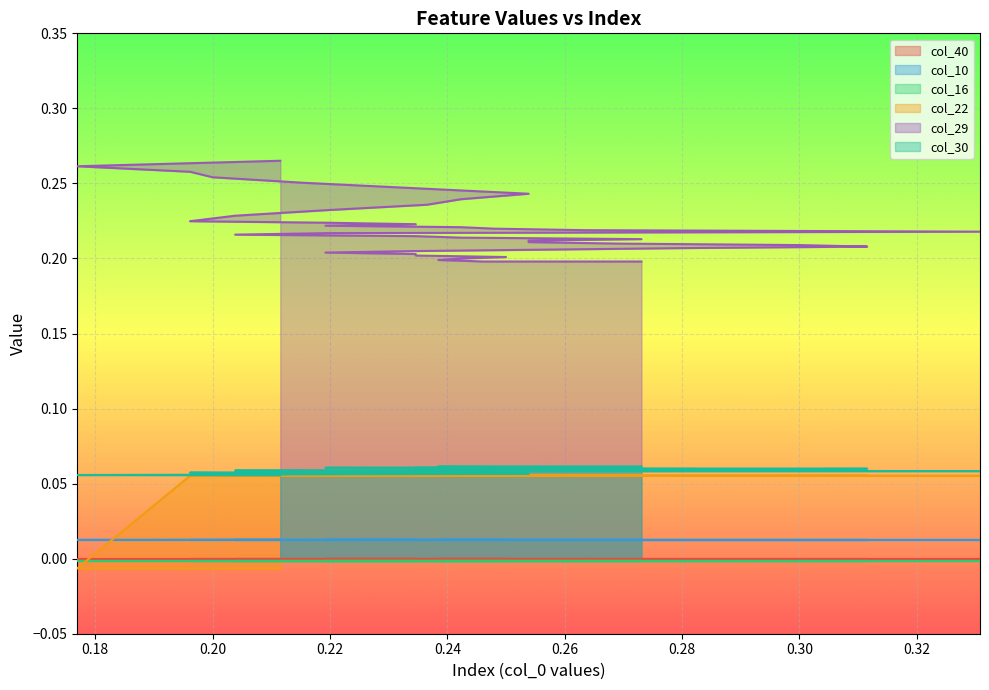

Does the chart display data point markers on the line(s)?

No